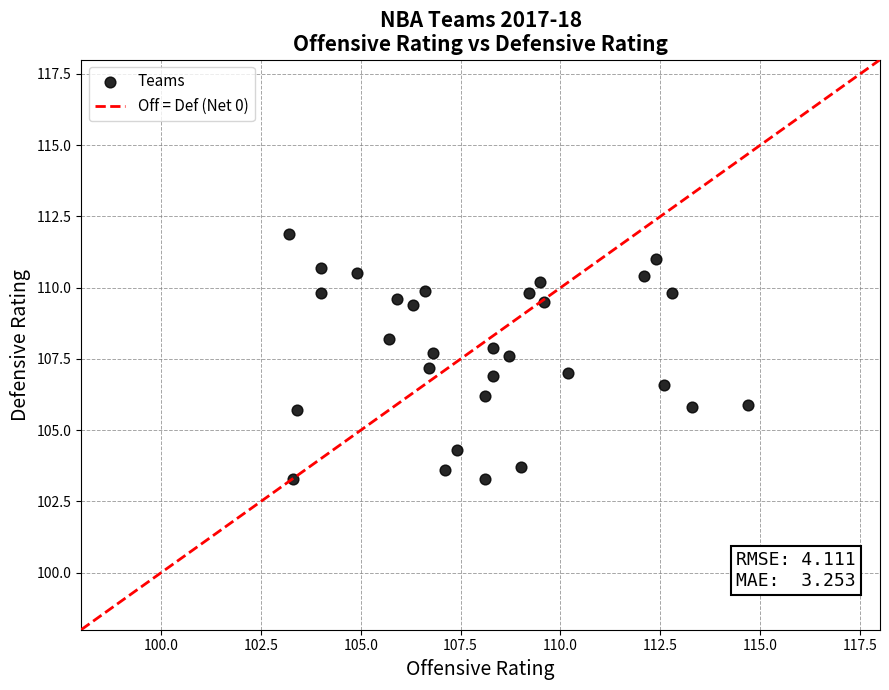

What is the range of X values (max minus min)?

11.5